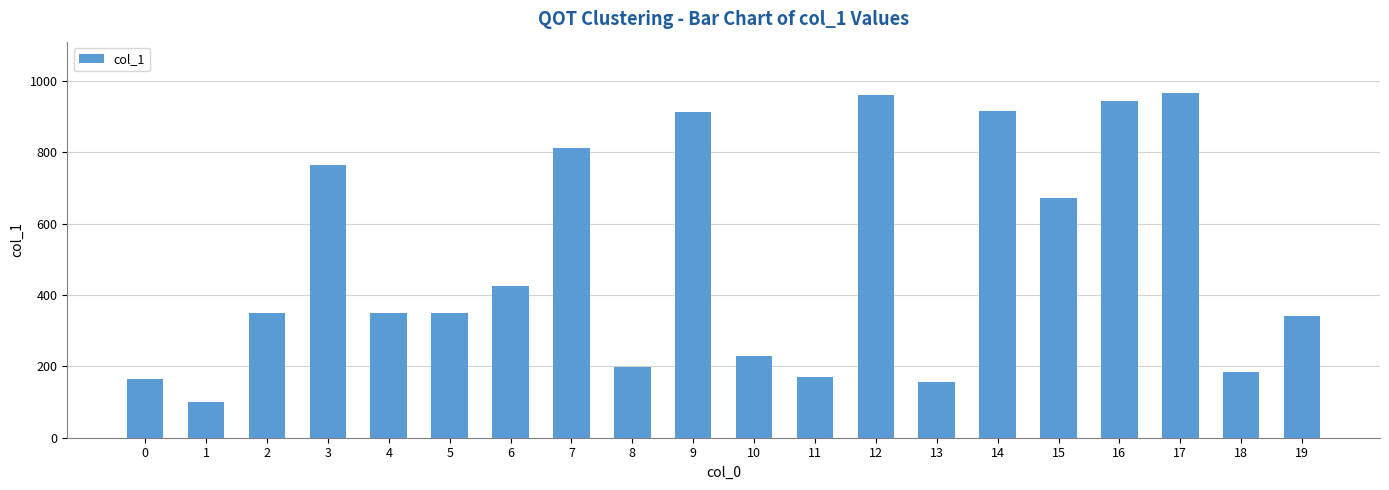

Is it true that the value at 2 is 349?

True